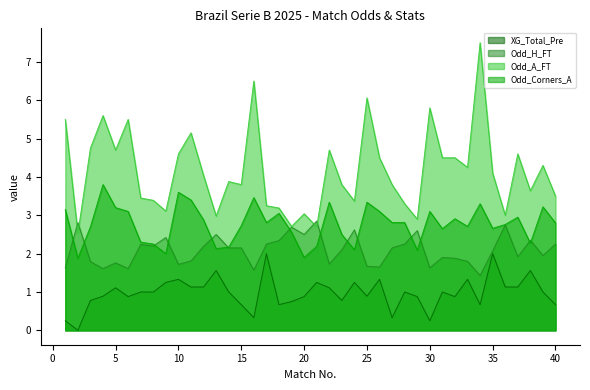

Where is the first local minimum for Odd_A_FT?

2